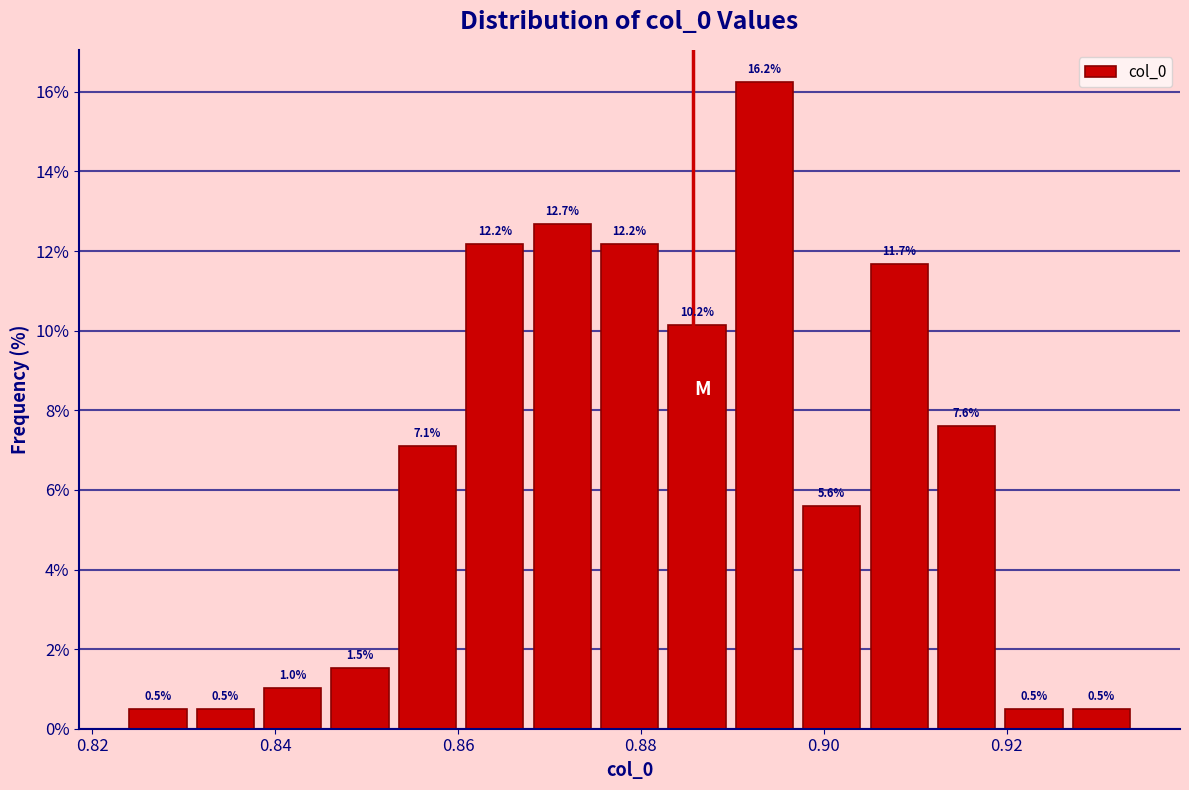

Around what value on the x-axis is the tallest bar? Give the approximate position of its centre, as read against the axis.

0.894